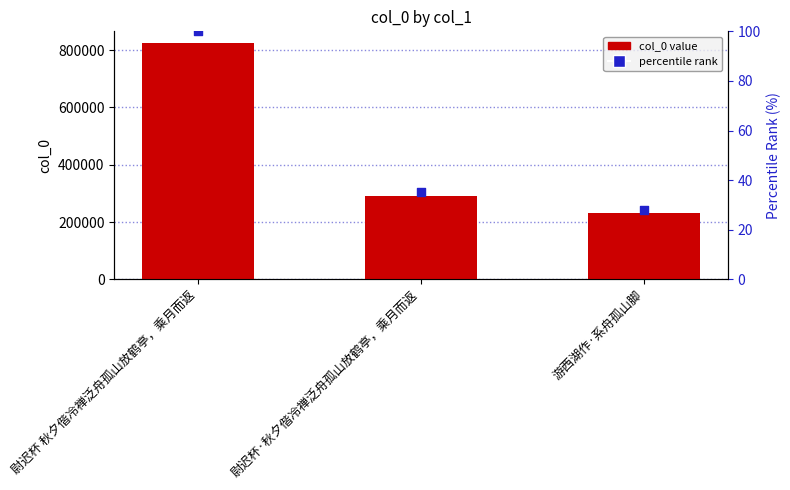

Which series contains the lowest Y value?

percentile rank